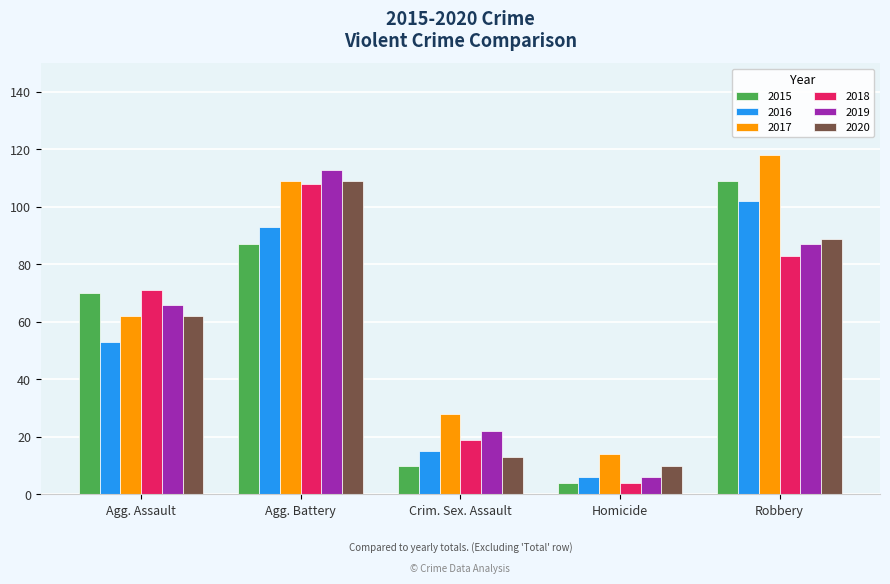

How many series are shown in this chart?

6